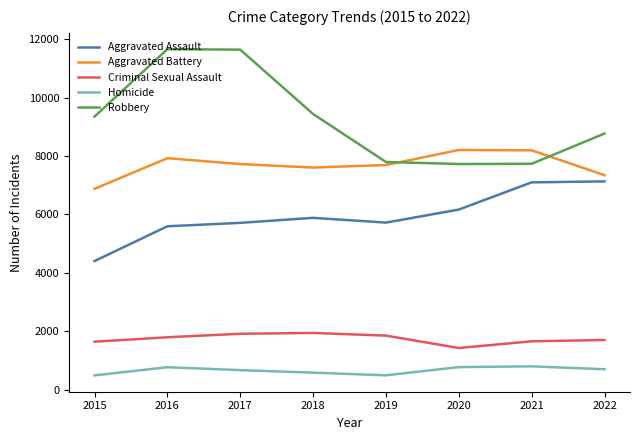

Does the chart display data point markers on the line(s)?

No